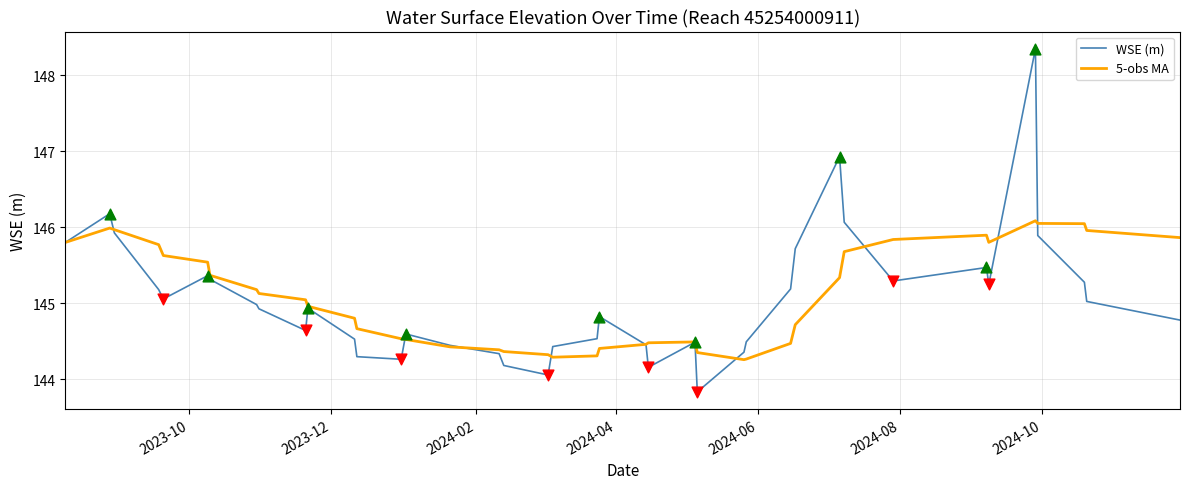

What are all the series names shown in the legend?

WSE (m), 5-obs MA